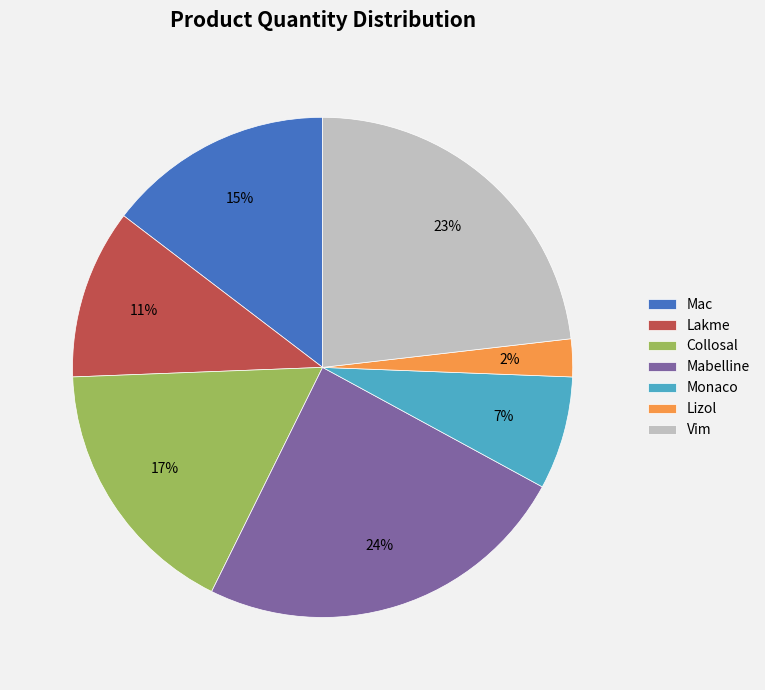

To the nearest percent, what is the average slice percentage?

14%